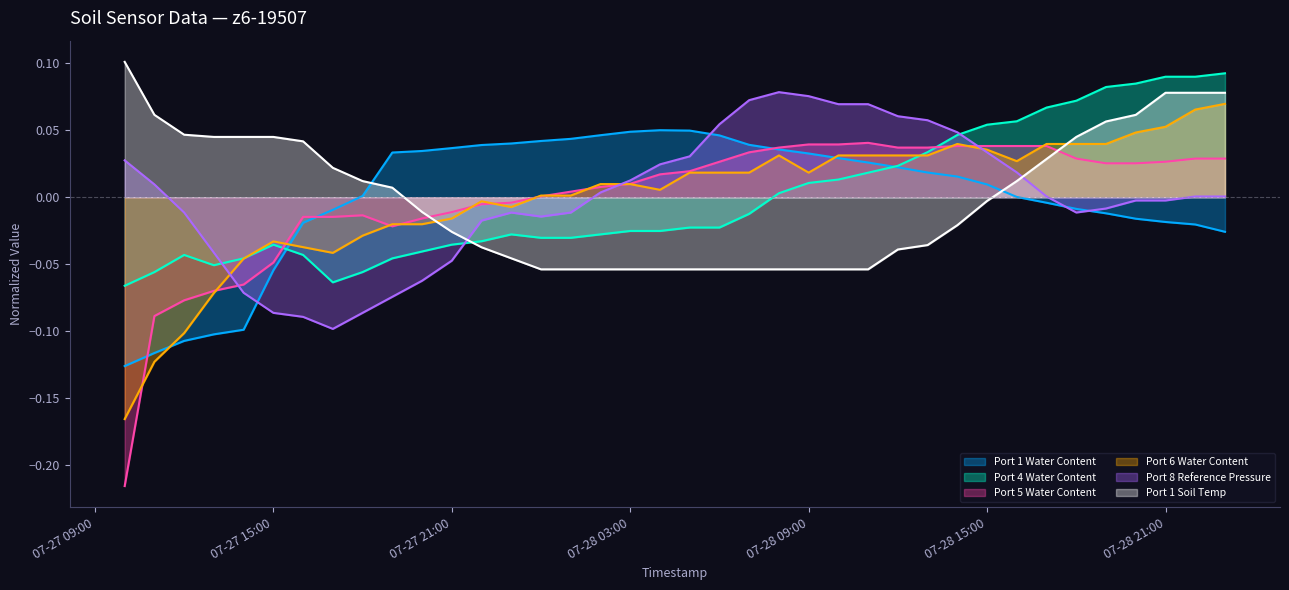

Which series has the largest range (max minus min)?

Port 5 Water Content